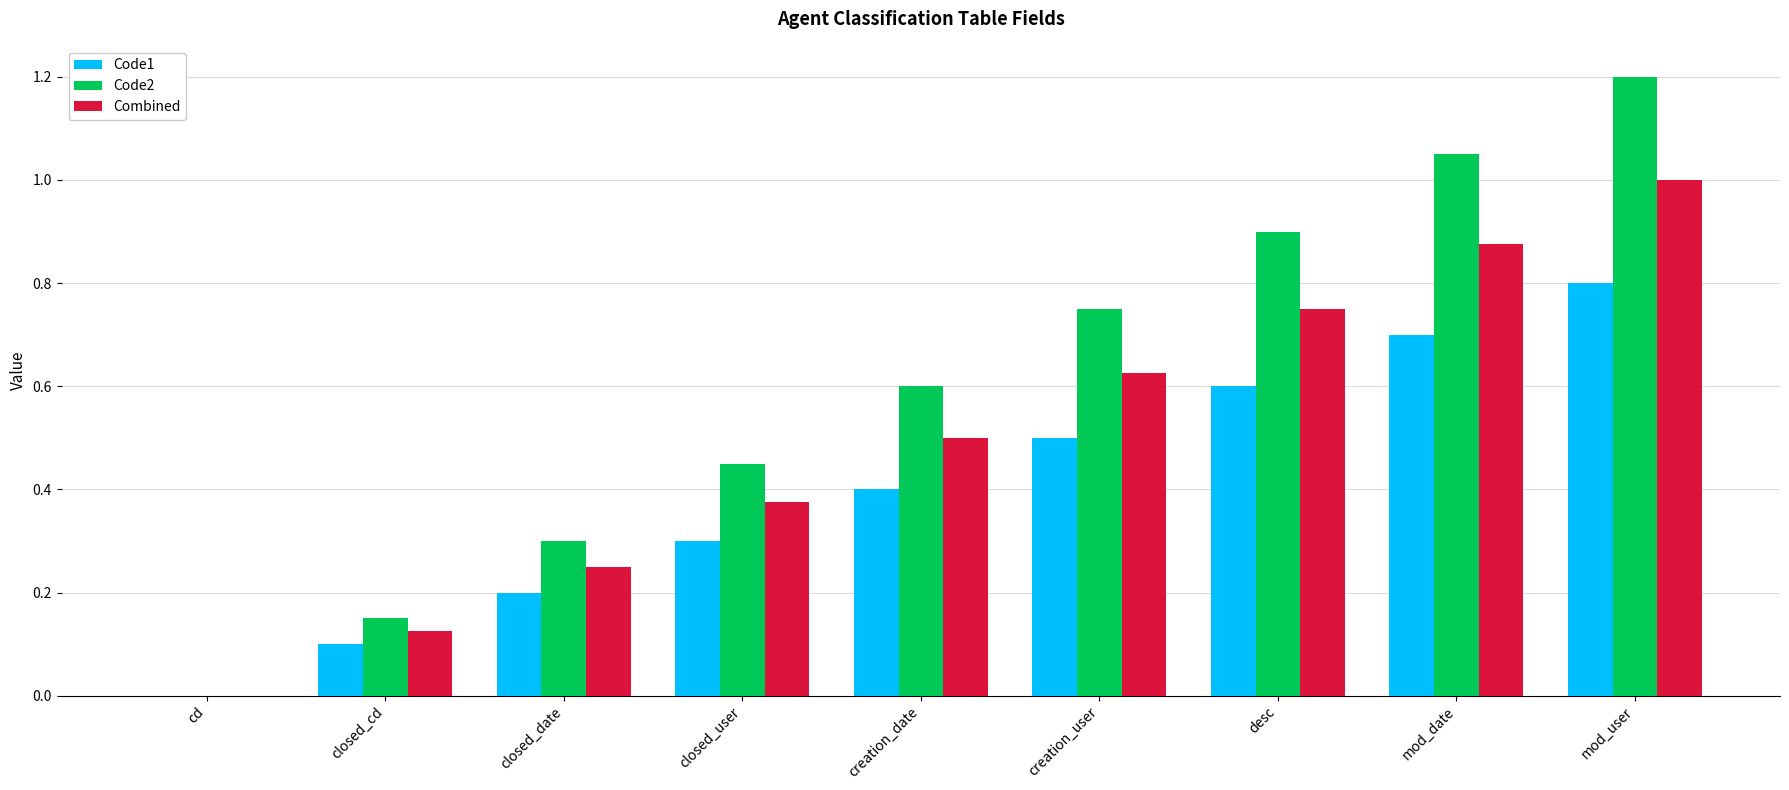

Is the value of Code2 at desc greater than the value of Combined at desc?

Yes